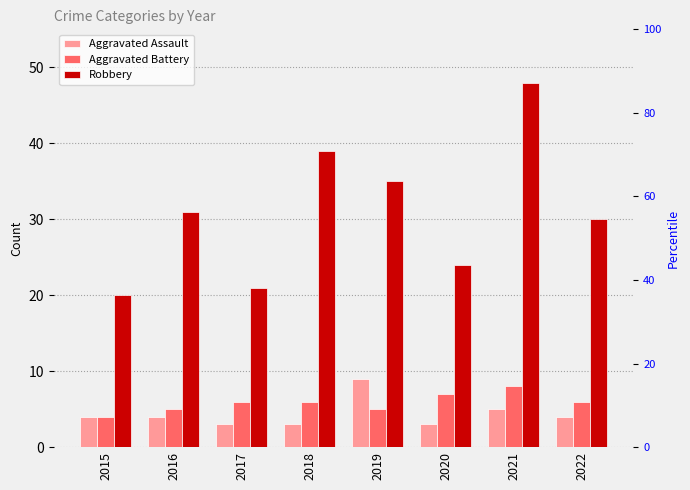

What are all the series names shown in the legend?

Aggravated Assault, Aggravated Battery, Robbery